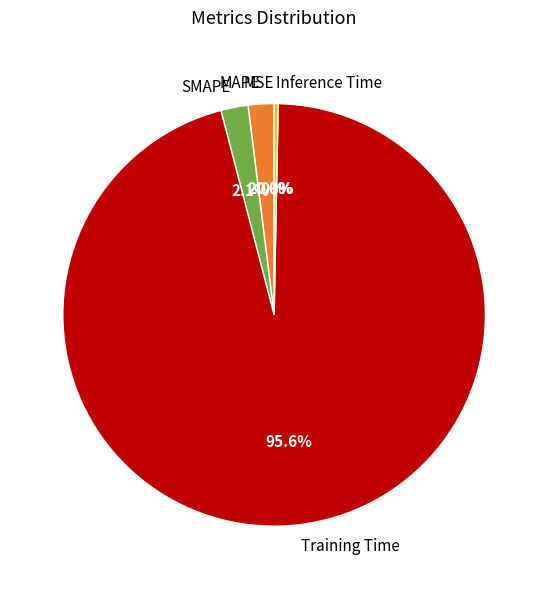

Which category has the biggest portion of the pie?

Training Time